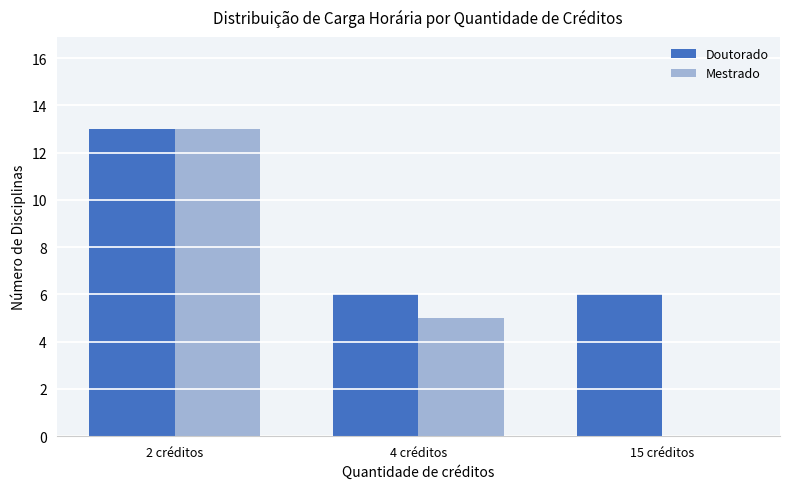

Does the chart contain stacked bars?

No